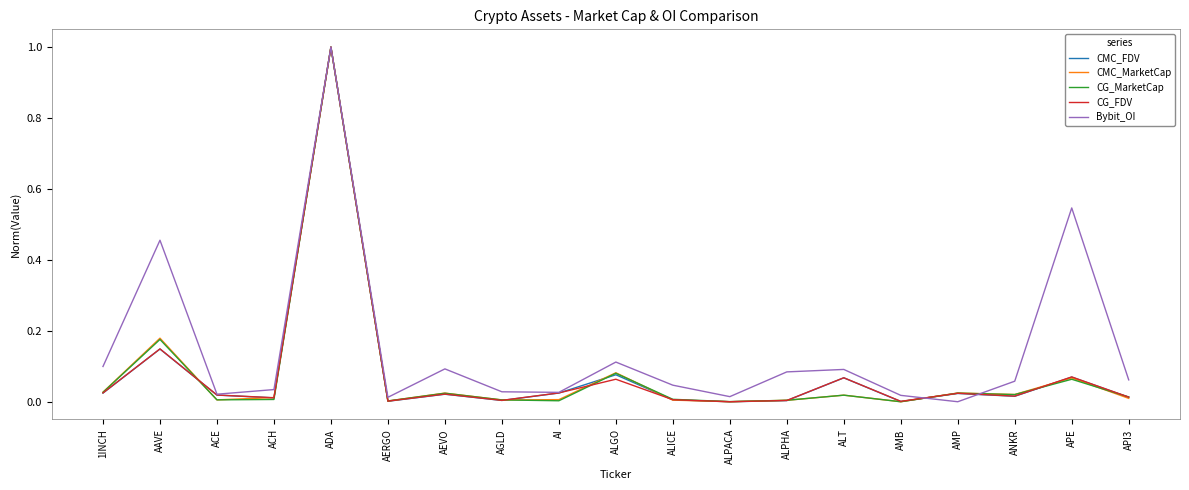

At how many categories does at least one series exceed 0?

19